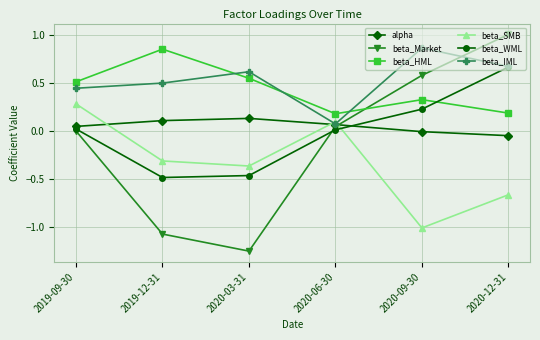

Does the chart display data point markers on the line(s)?

Yes